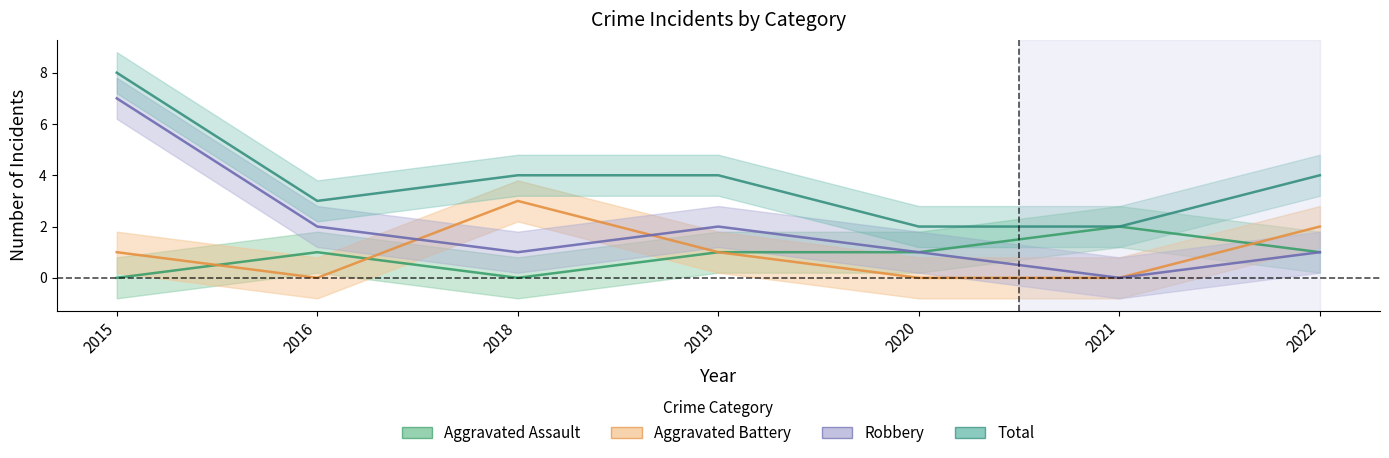

True or false: Aggravated Assault and Robbery cross at least once.

False